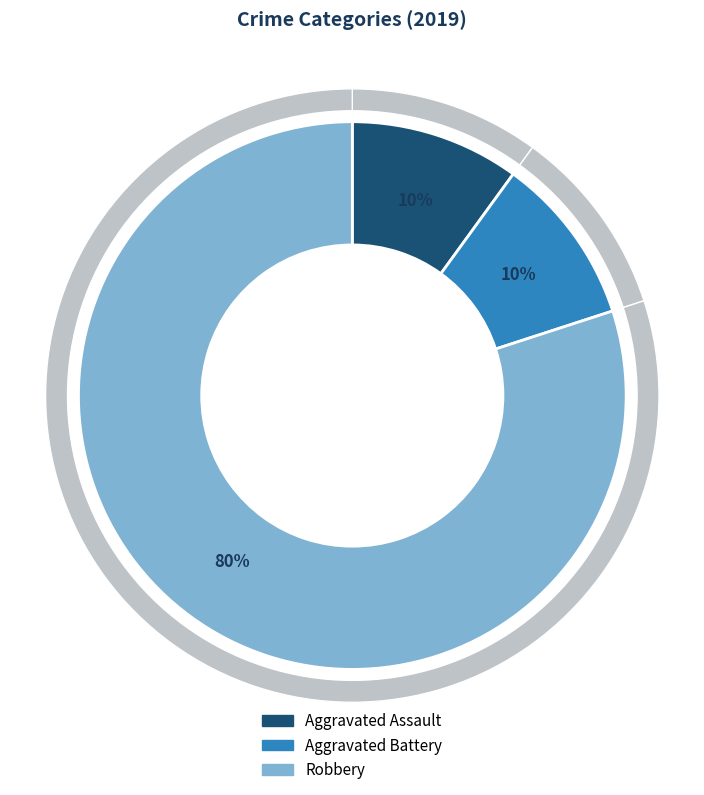

To the nearest percent, what is the combined percentage of Criminal Sexual Assault and Aggravated Assault?

10%